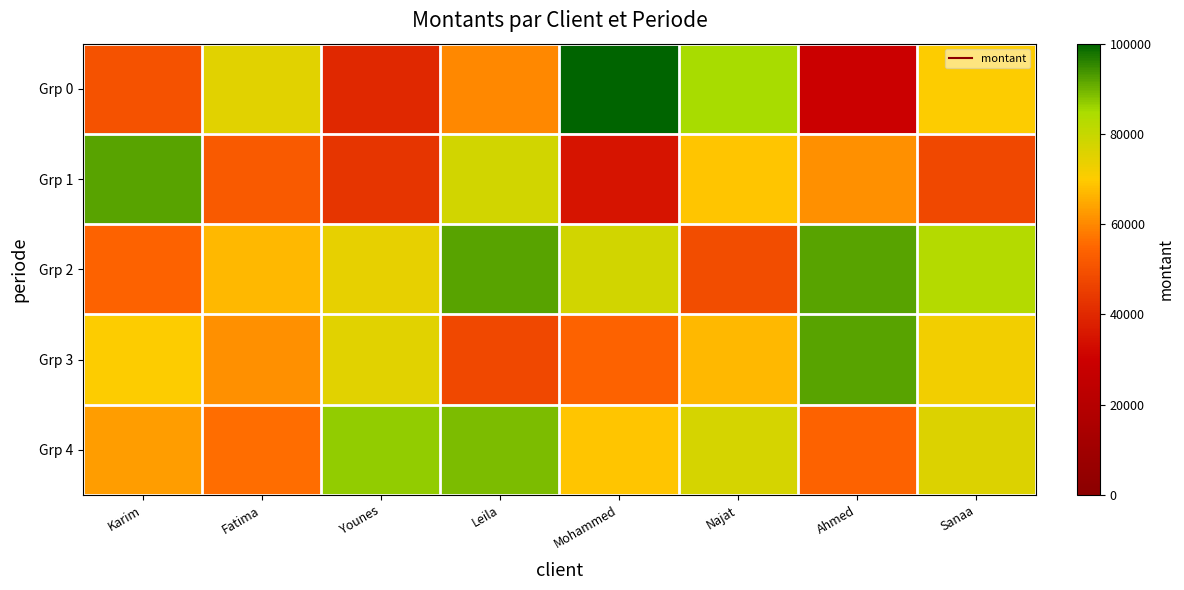

Rank the series by their average value, from highest to lowest.

Grp 2, Grp 4, Grp 3, Grp 0, Grp 1